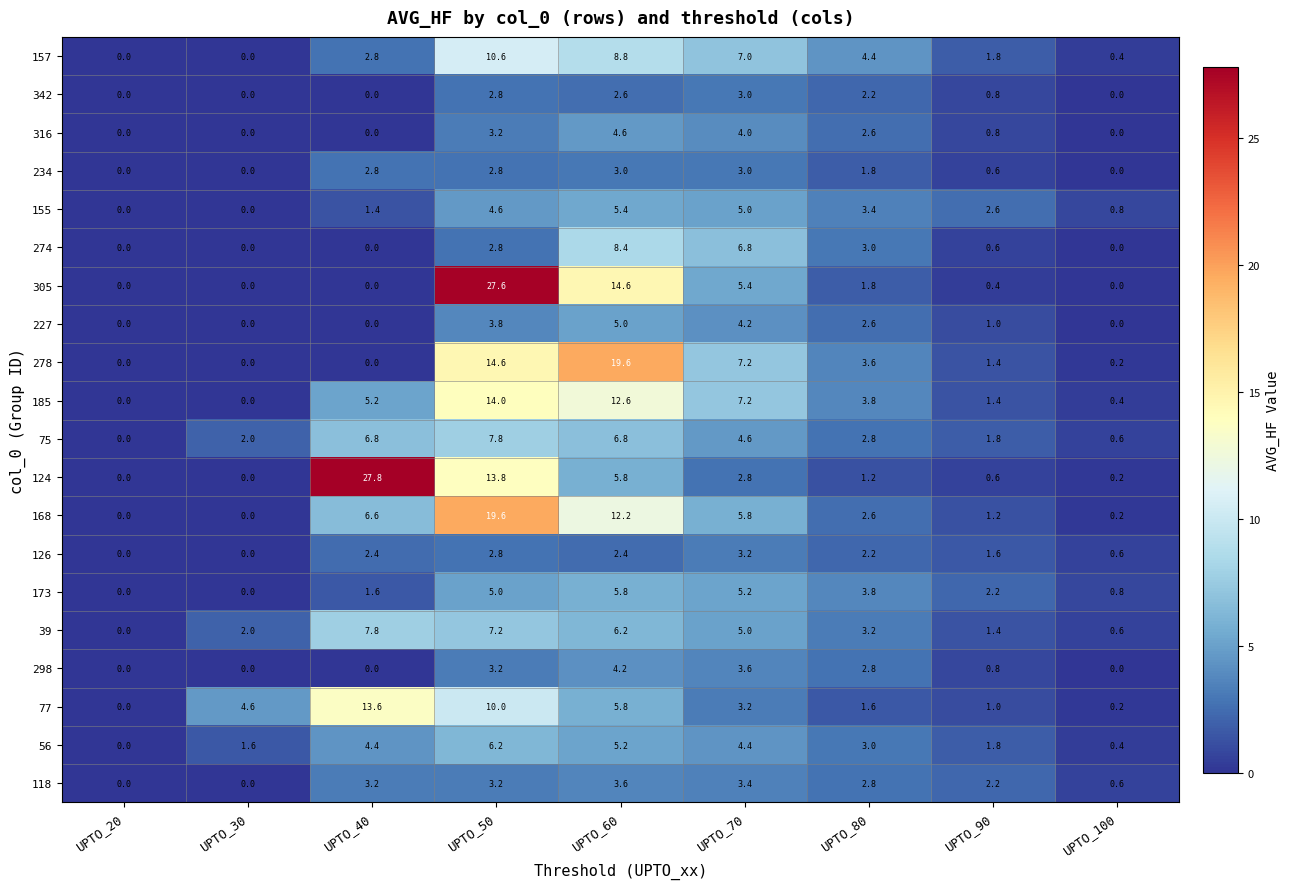

Which label corresponds to the largest value in the chart?

UPTO_40